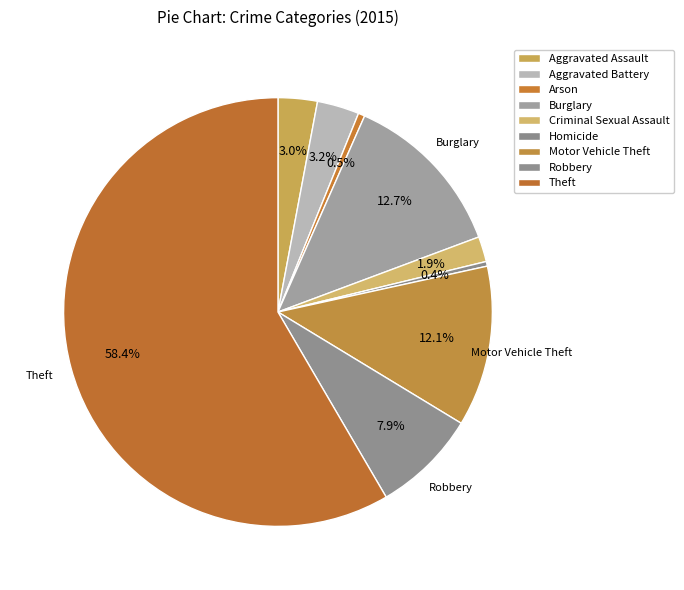

How many slices are in this pie chart?

9